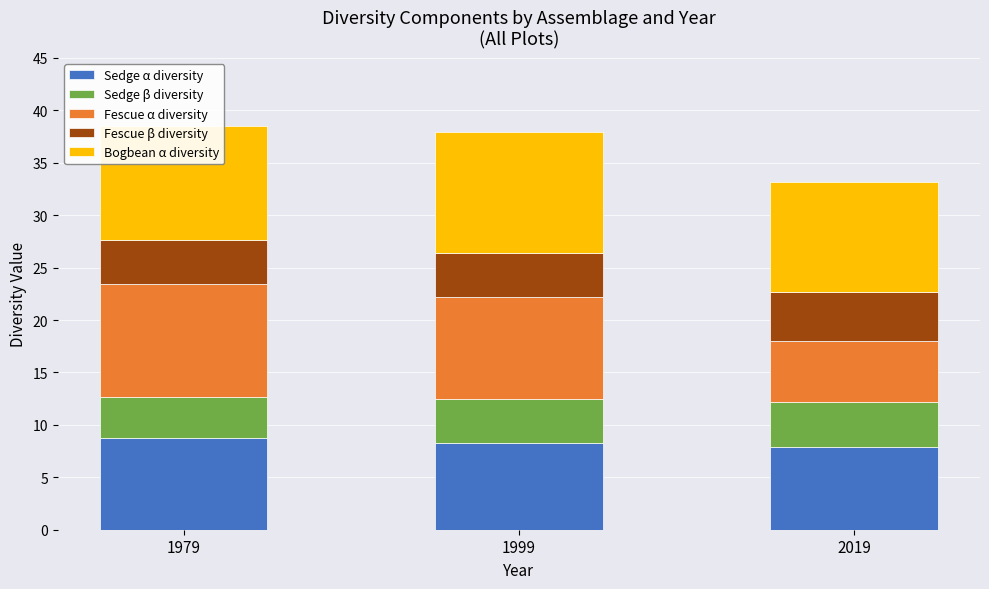

What is the maximum value for Sedge α diversity?

8.7